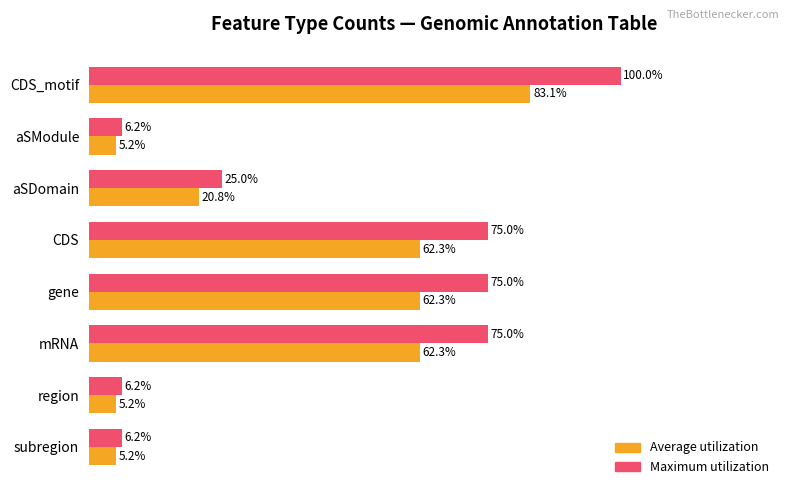

Which series has the largest total across all categories?

Maximum utilization